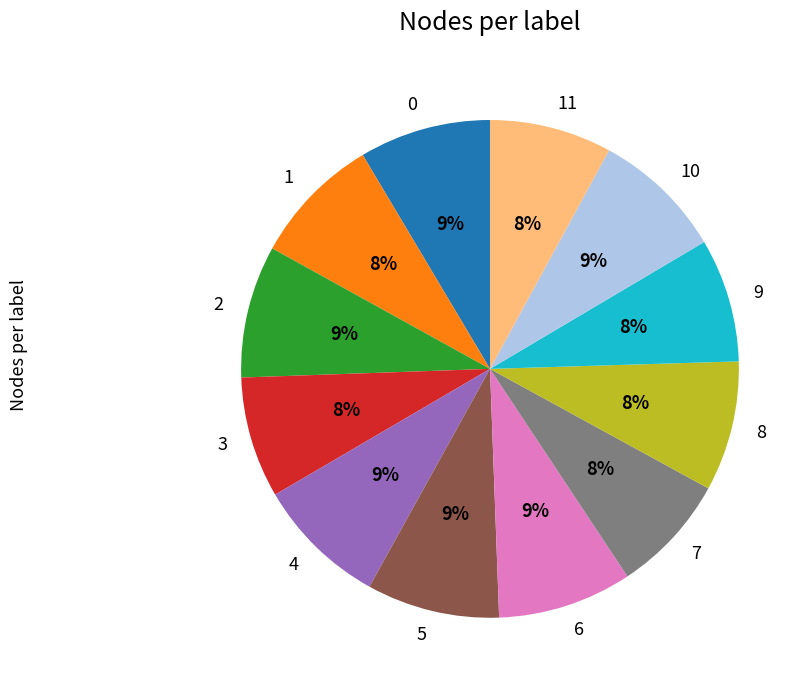

Approximately how many times larger is the value at 7 compared to 9?

1.0